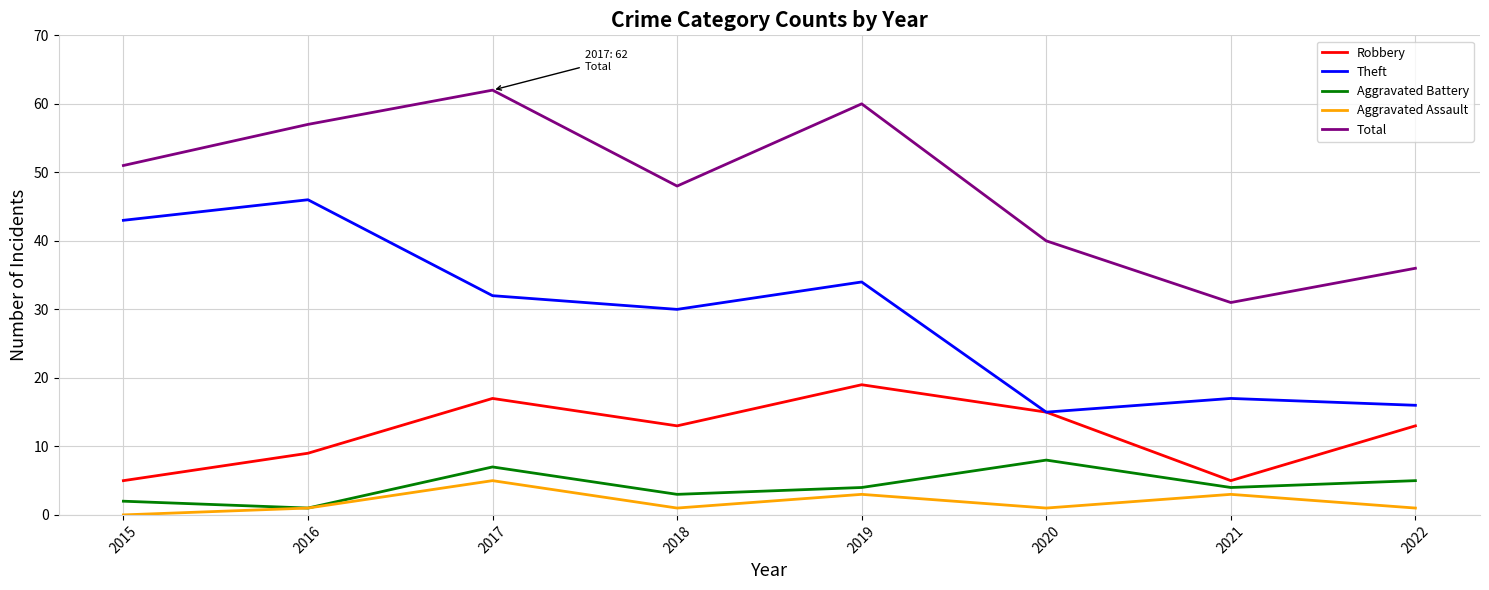

List the labels in order of Total value, largest first.

2017, 2019, 2016, 2015, 2018, 2020, 2022, 2021